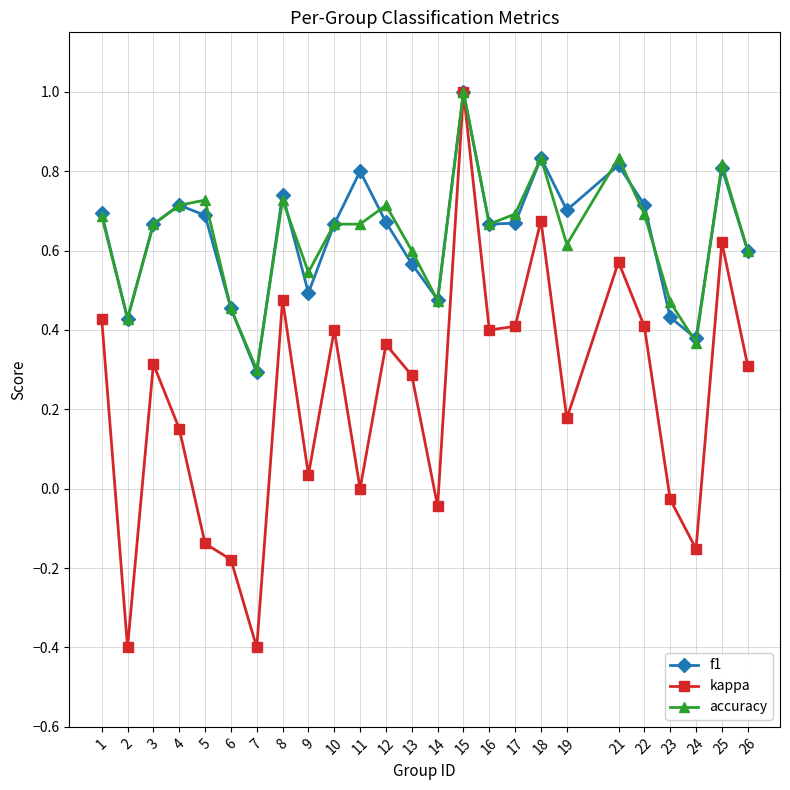

In kappa, how many points are lower than both neighbors (excluding endpoints)?

8